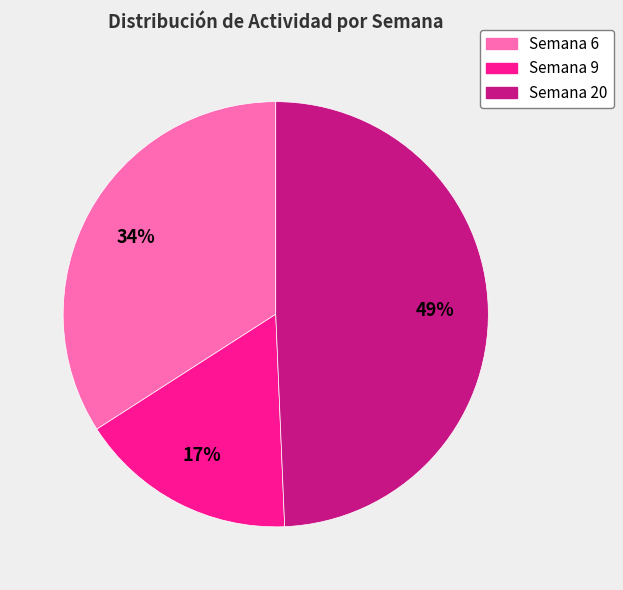

Does Semana 20 represent more than half of the total?

No